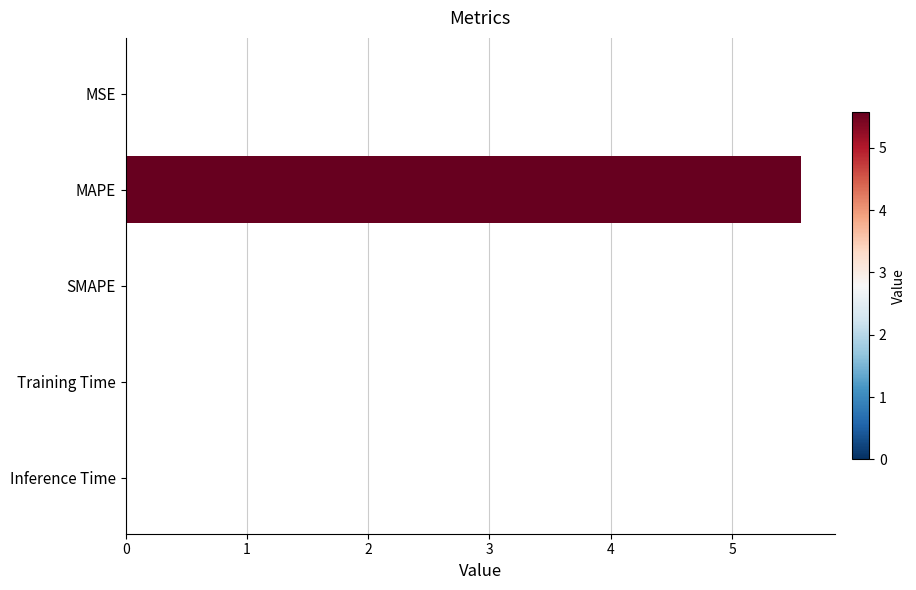

What is the sum of all values?

5.6